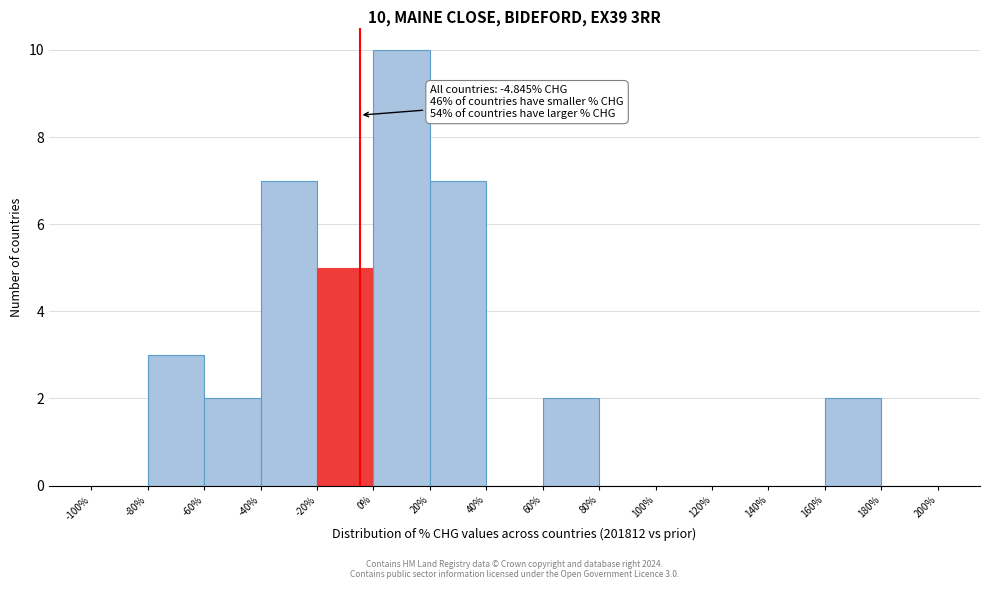

Over which range of the x-axis is the bar tallest?

0% to 20%